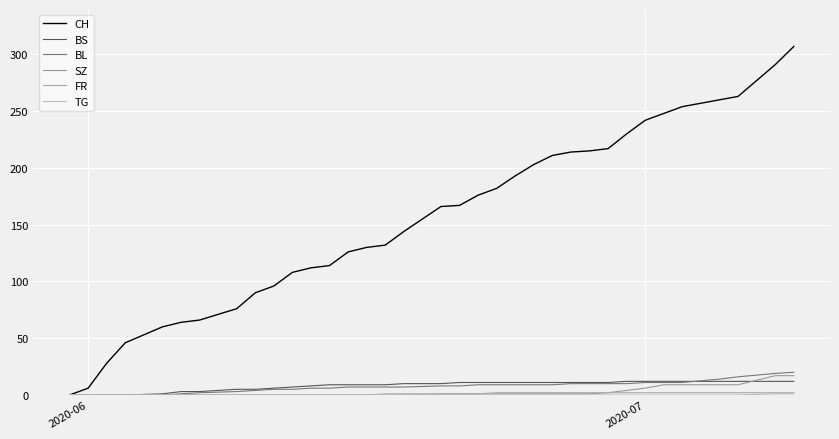

How many lines are shown in the chart?

6